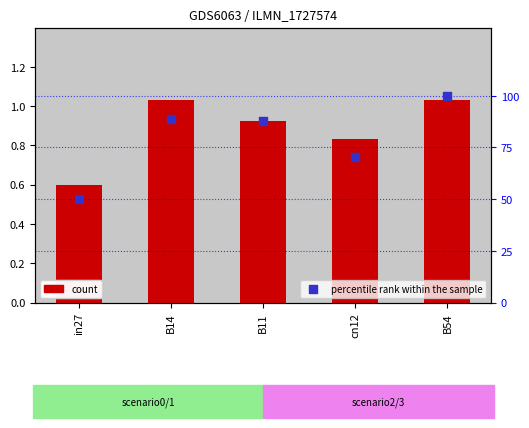

Which series has the largest Y range (max minus min)?

percentile rank within the sample